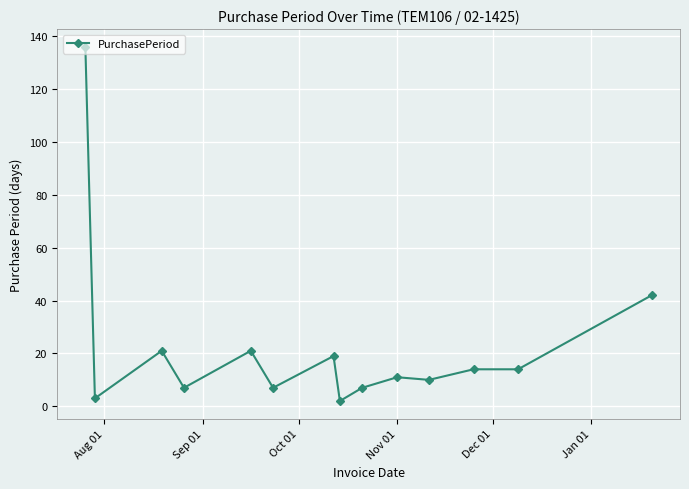

What is the difference between the maximum and minimum values?

134